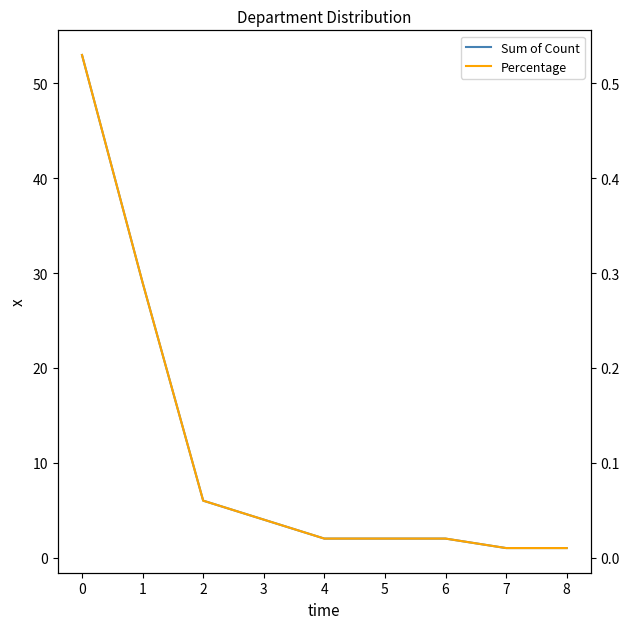

What is the value of the Sum of Count point at the 7th from the left?

2.0